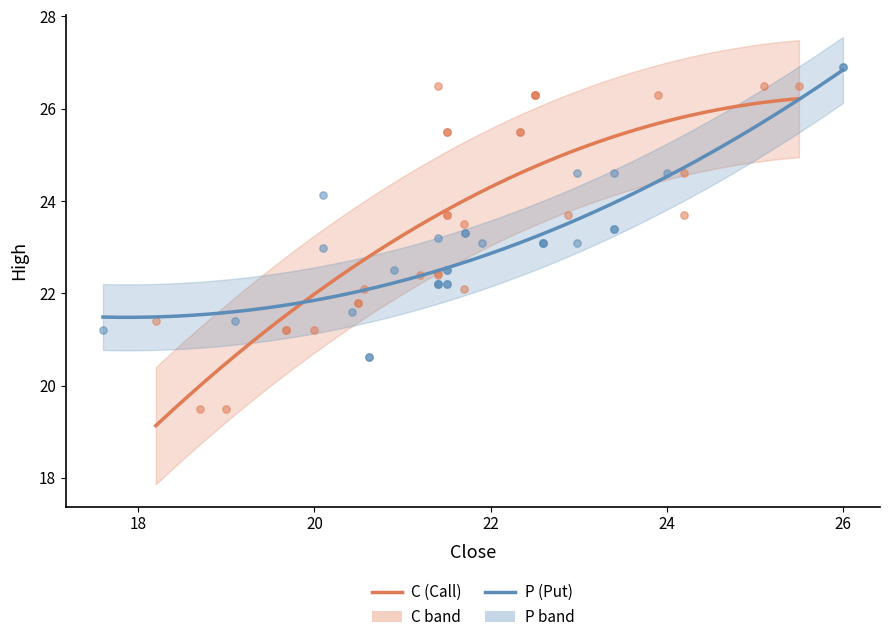

Which series reaches the minimum Y coordinate?

C (Call)